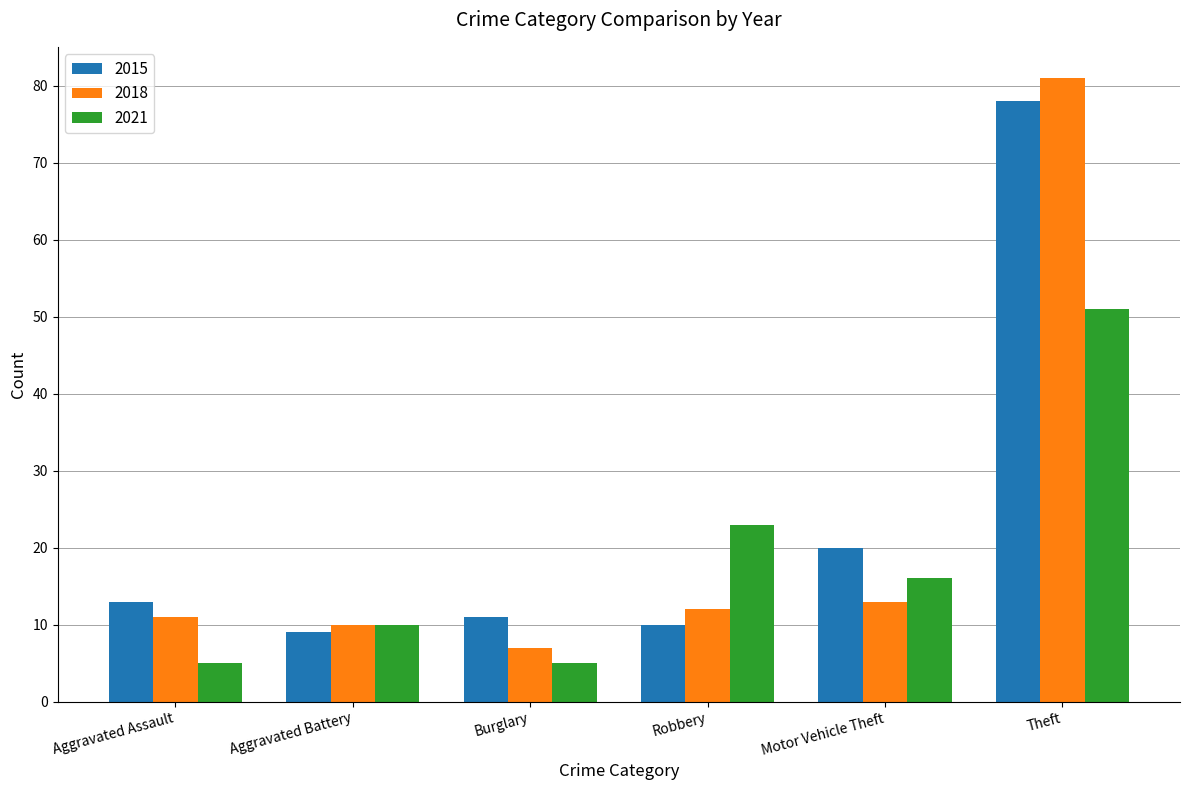

What is the total value across all series at Robbery?

45